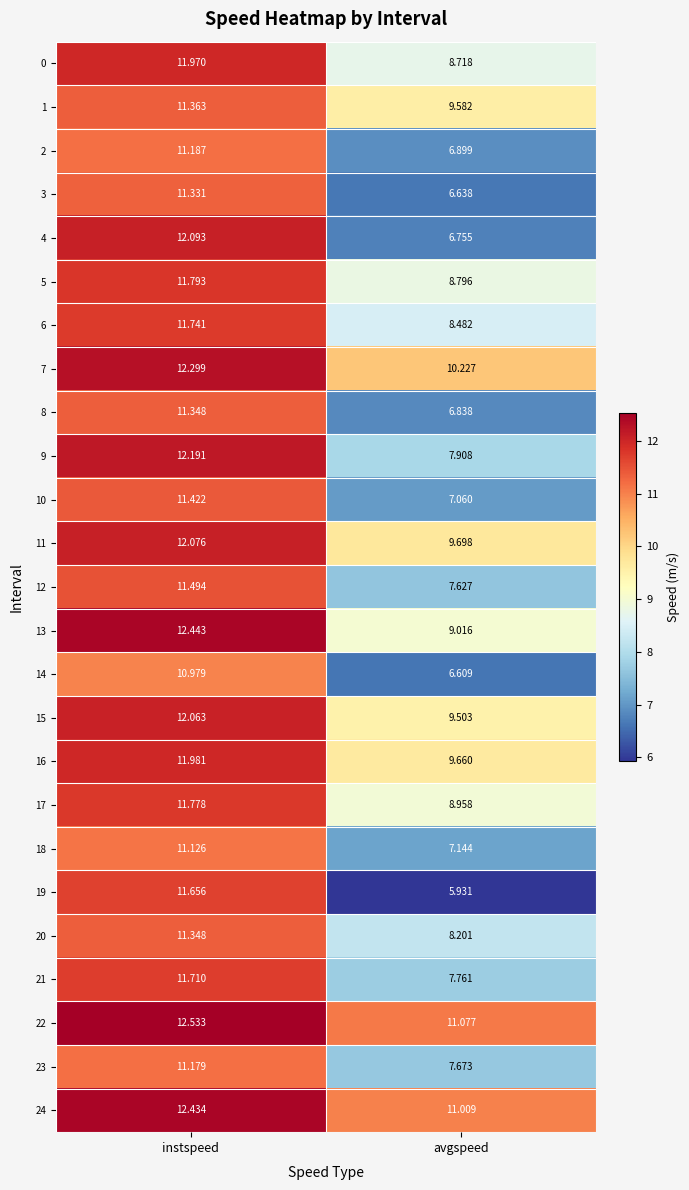

Which category has the highest value in the 14 series?

instspeed